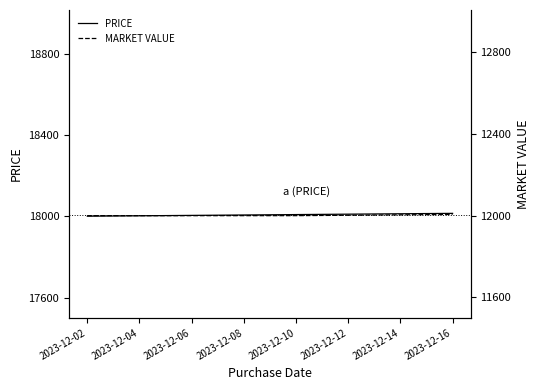

True or false: PRICE has more than 0 points higher than both neighbors.

False